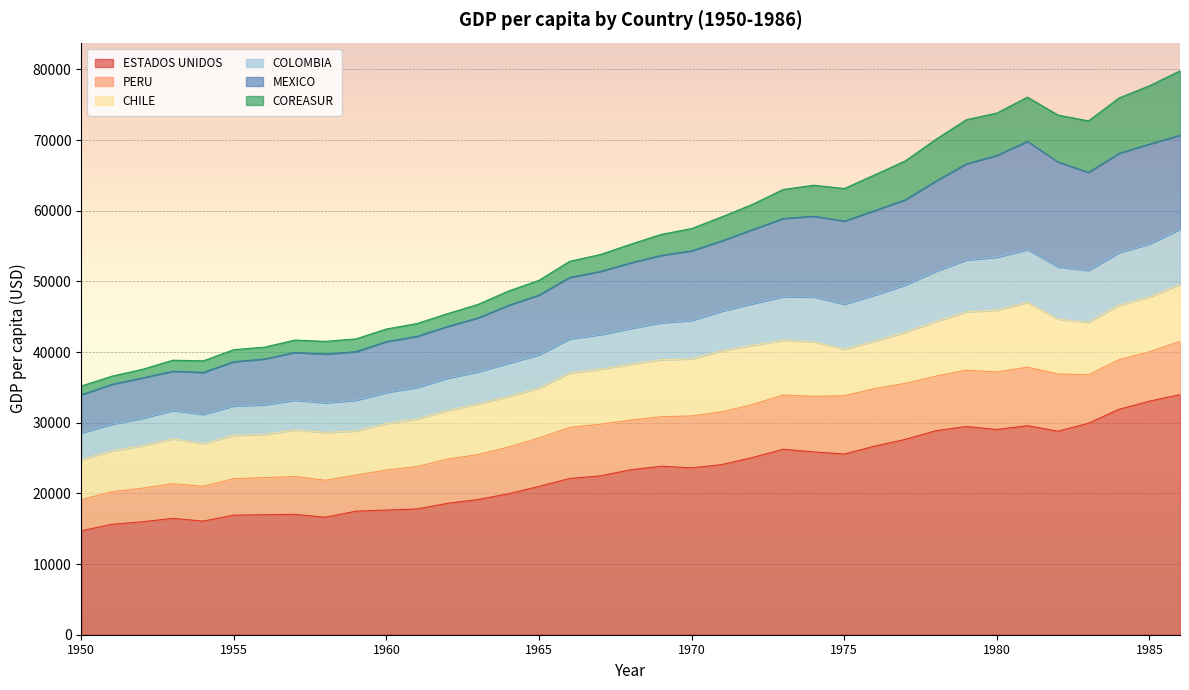

At which label is ESTADOS UNIDOS closest to 24351?

1971